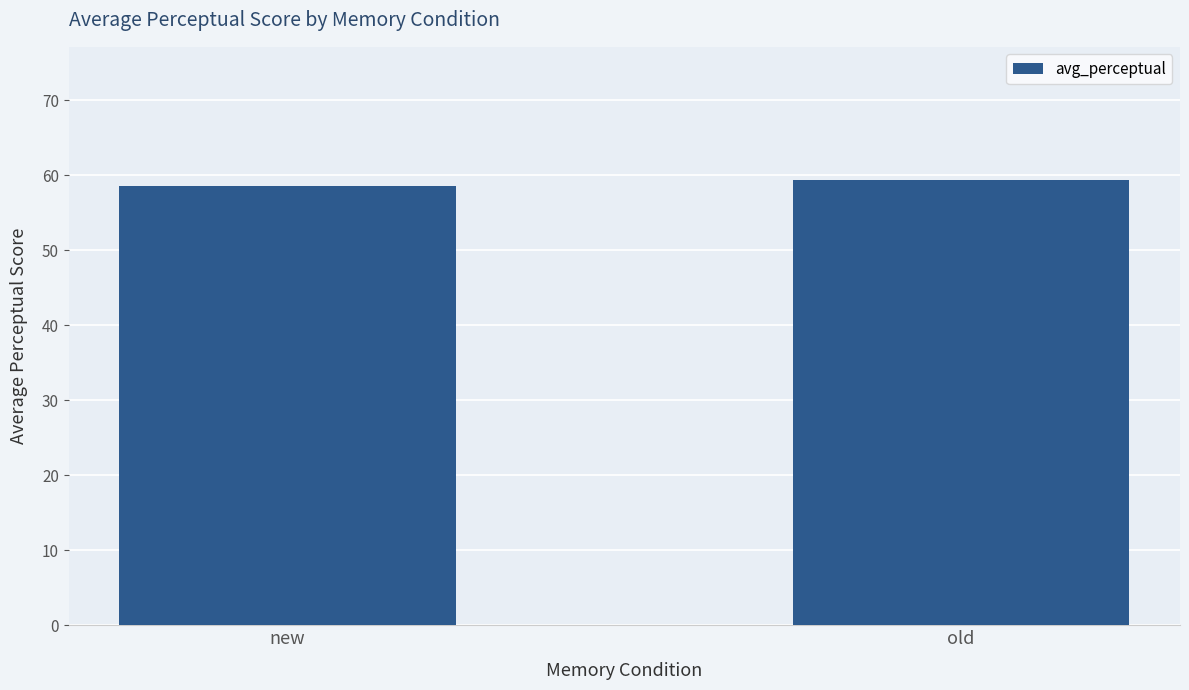

Reading left to right, transcribe all the data shown in this chart.

new=58.6	old=59.3